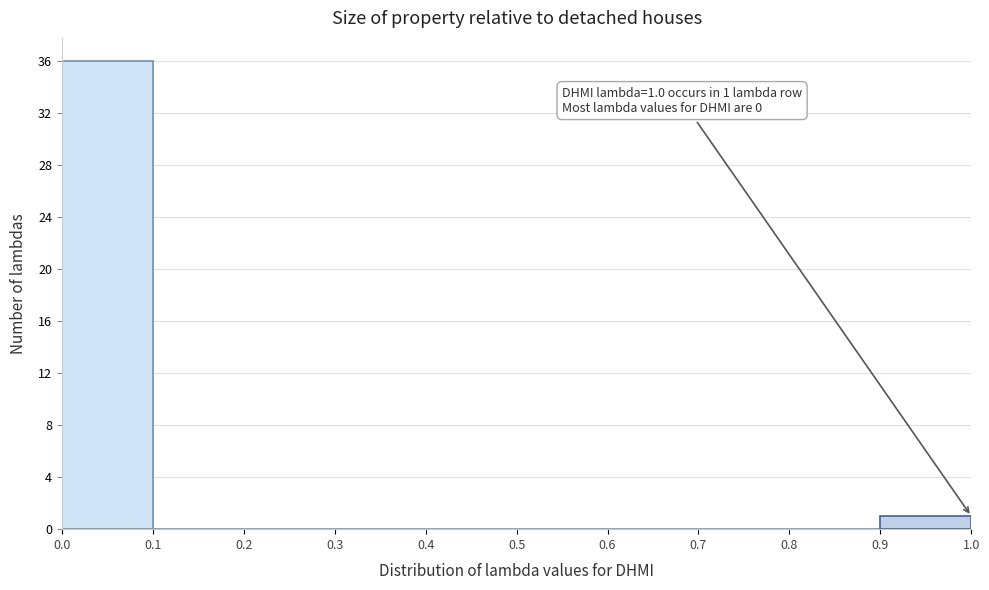

Which range on the x-axis has the tallest bar?

0.0 to 0.1